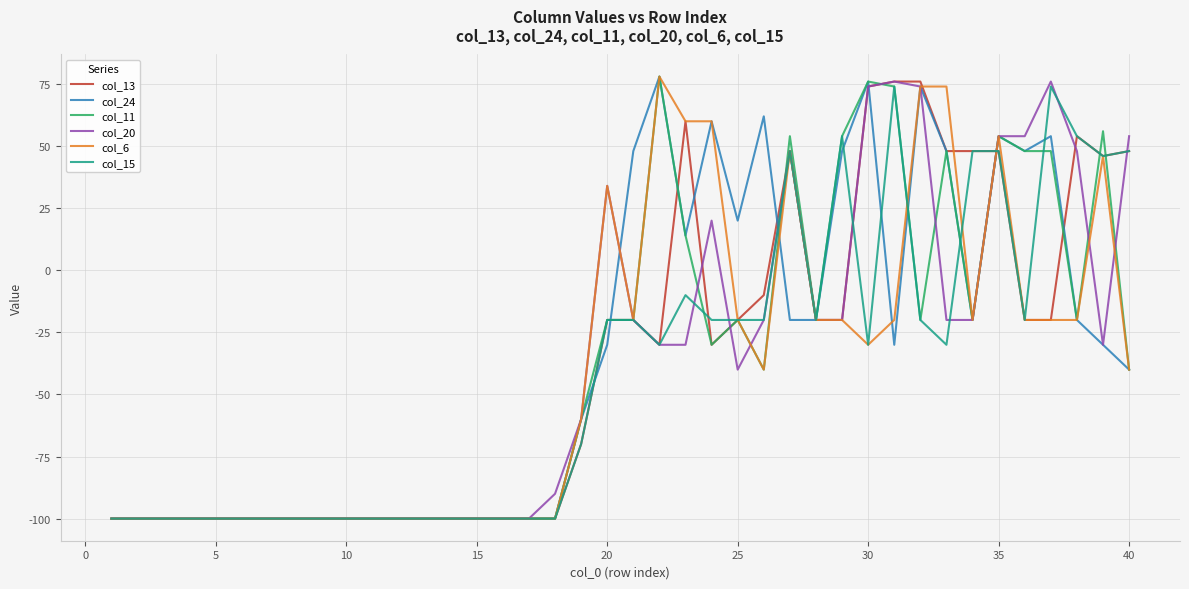

How many positive values does the col_24 series have?

13